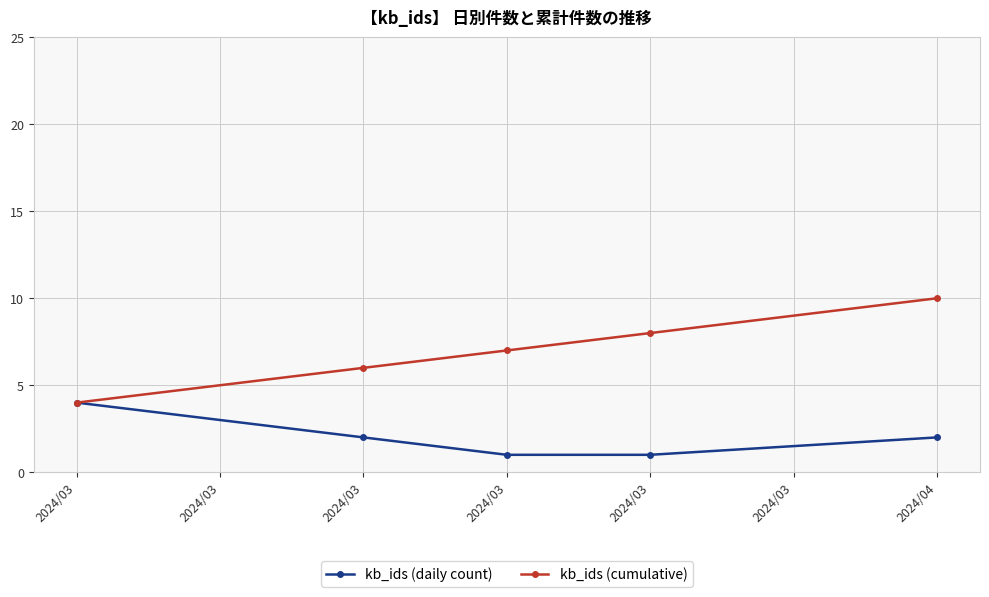

What is the sum of all kb_ids (cumulative) values?

35